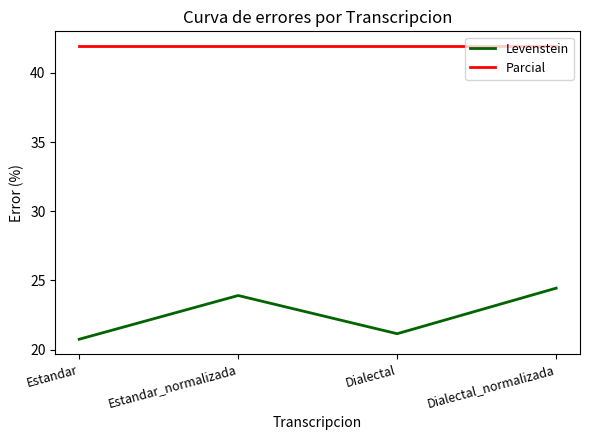

What is the average value of the Levenstein series?

22.6